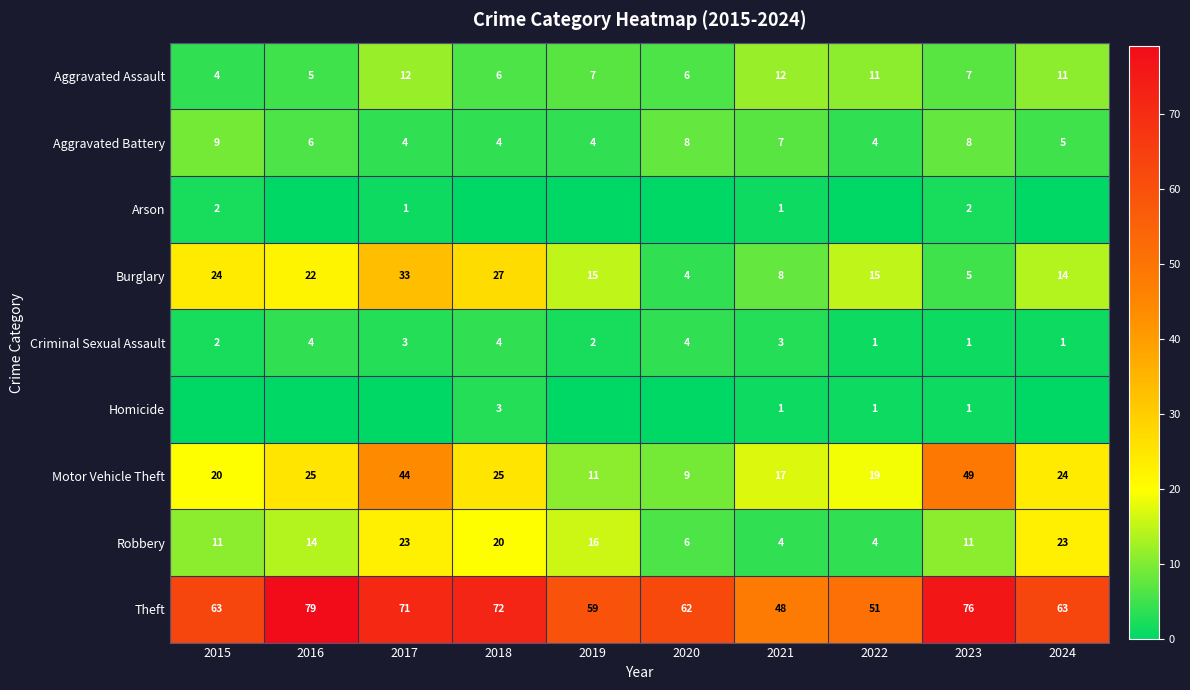

Which label corresponds to the largest value in the chart?

2016